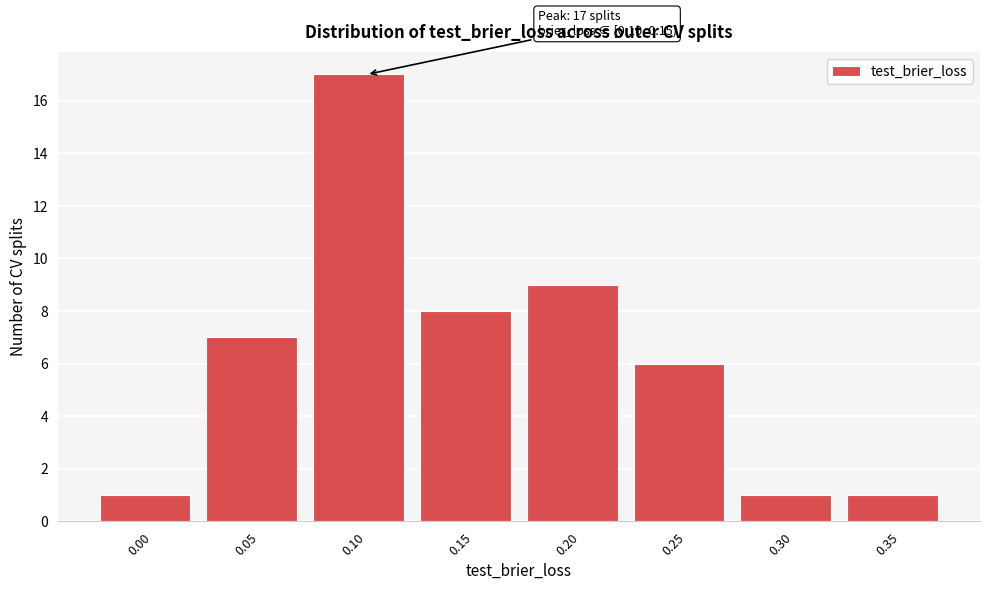

Reading left to right, list all the values displayed in this chart.

0.00=1	0.05=7	0.10=17	0.15=8	0.20=9	0.25=6	0.30=1	0.35=1